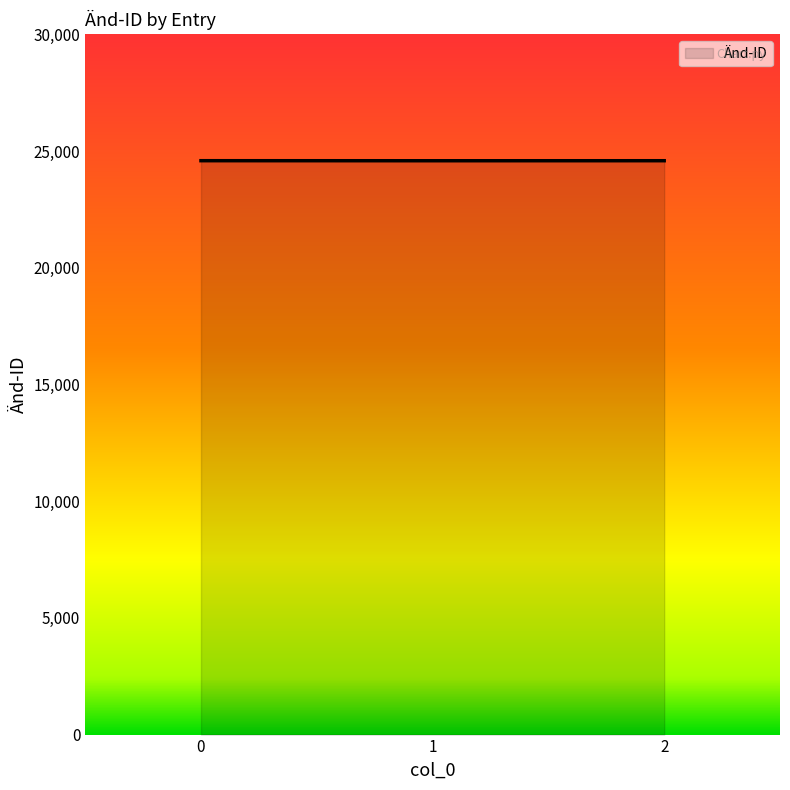

Approximately how many times larger is the value at 1 compared to 0?

1.0